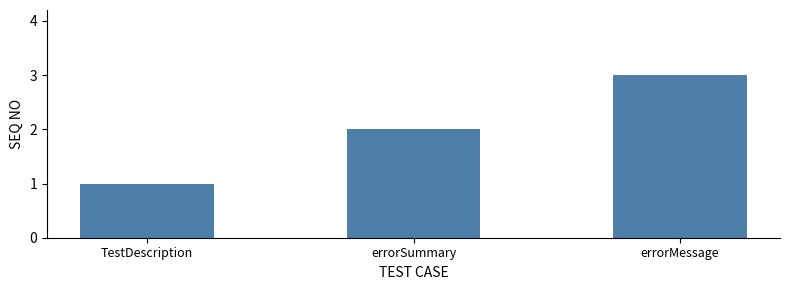

At which category does the chart reach its peak across all series?

errorMessage